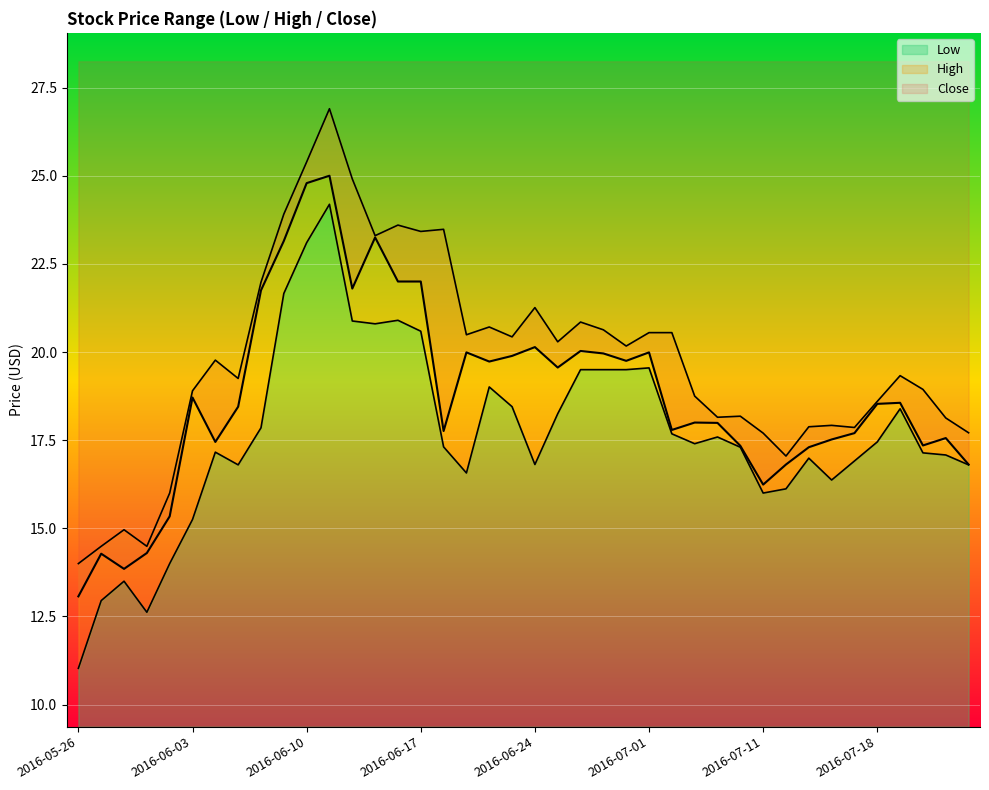

What is the average value of the Low series?

17.7